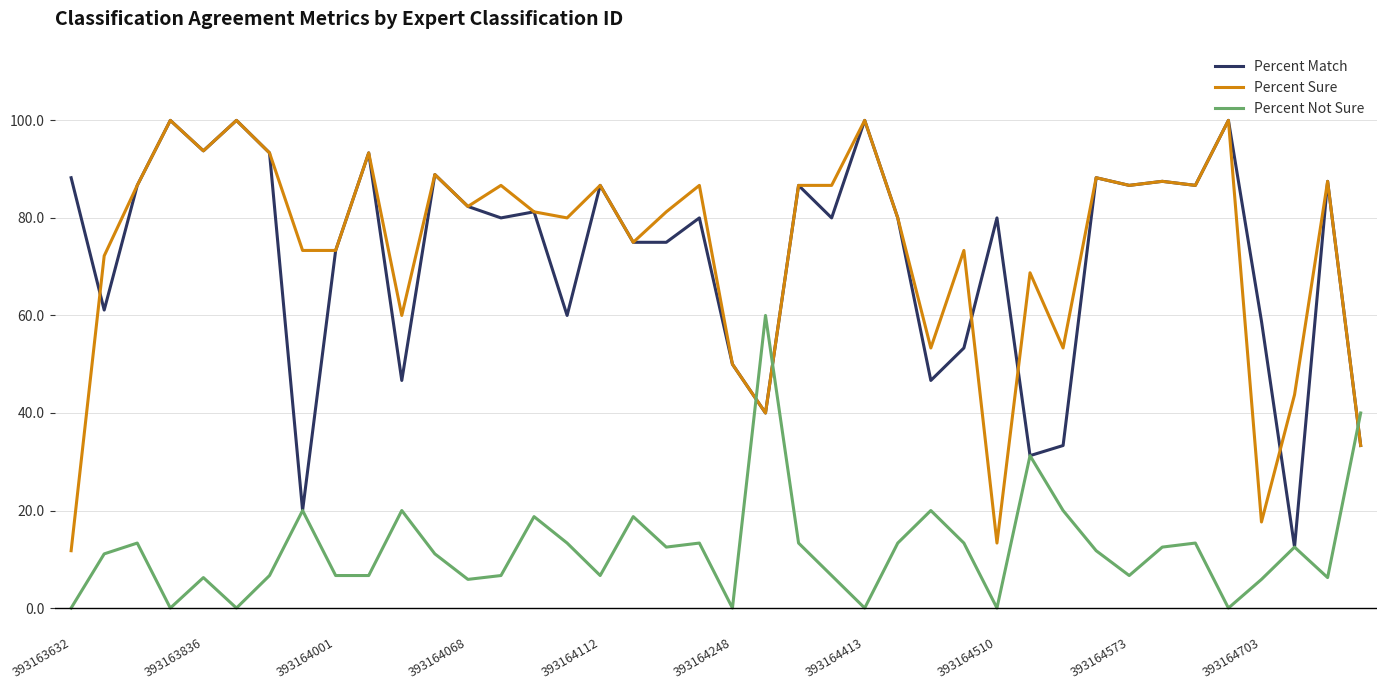

How many times do Percent Sure and Percent Not Sure cross each other?

3